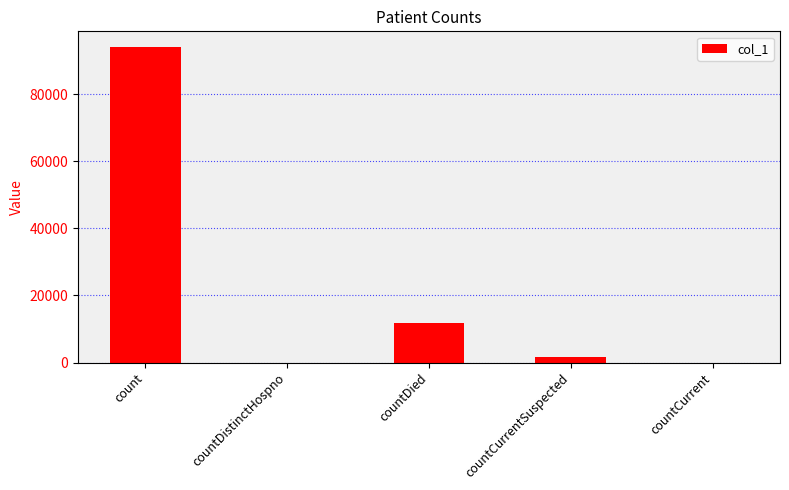

How many categories are shown in the chart?

5